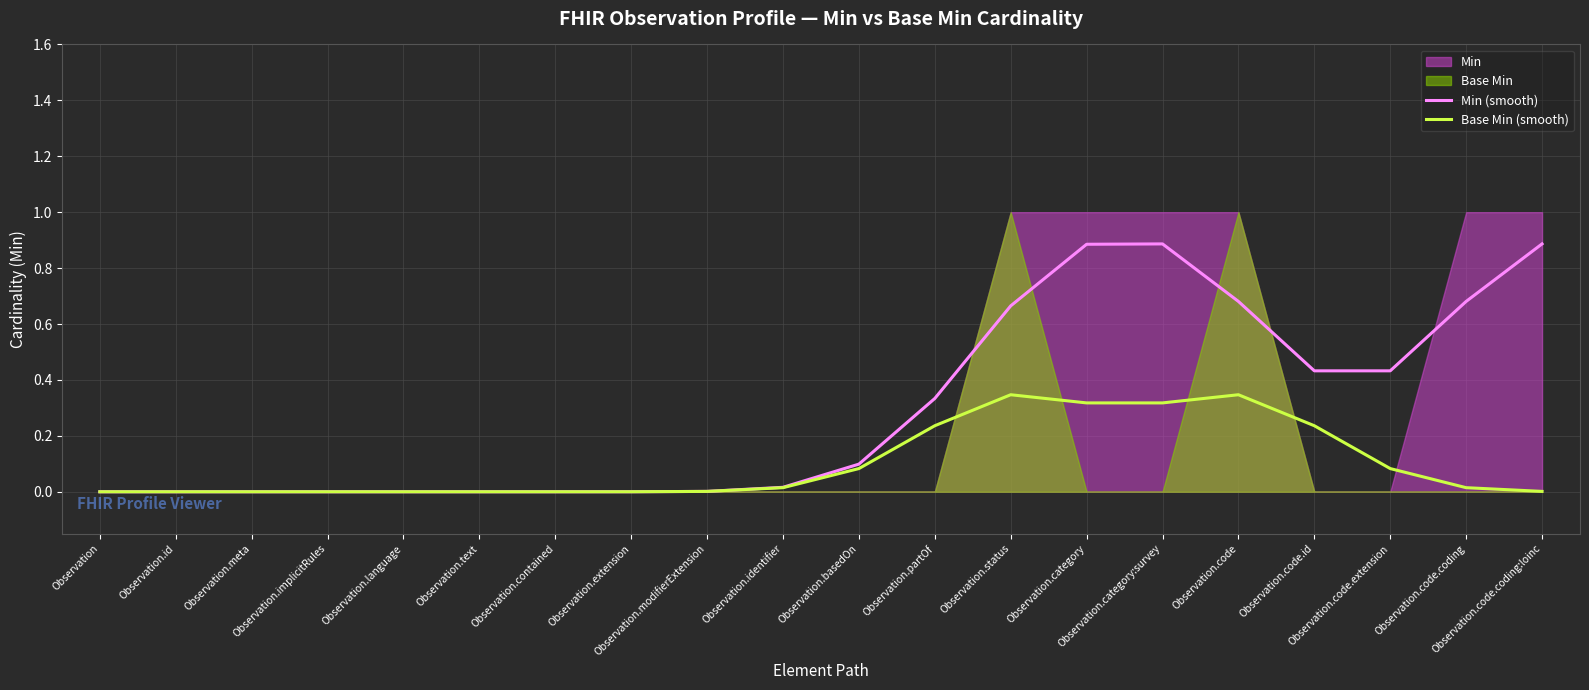

What position from the left is Observation.modifierExtension?

9